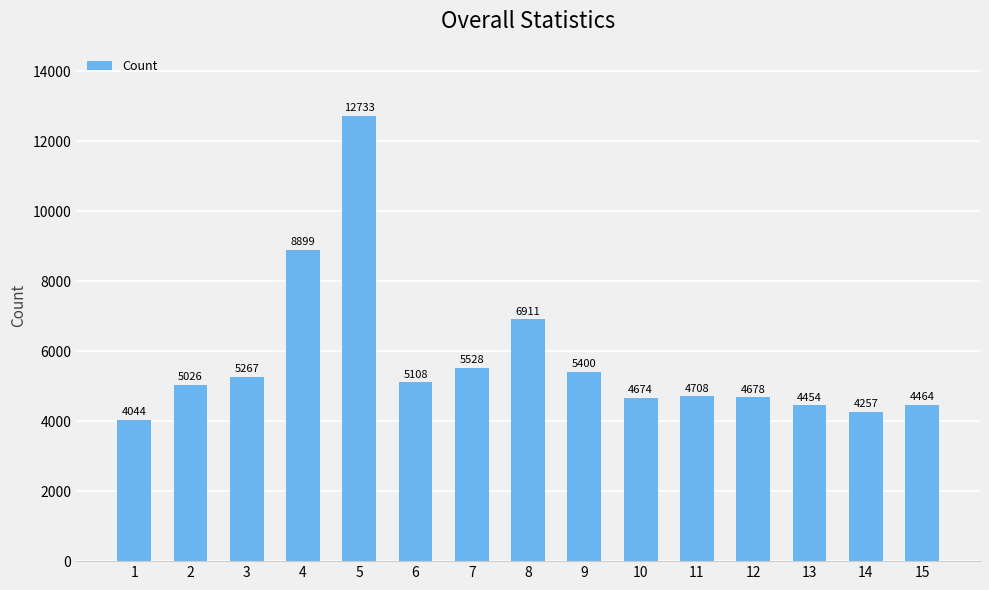

What is the value of the 11th bar from the left?

4708